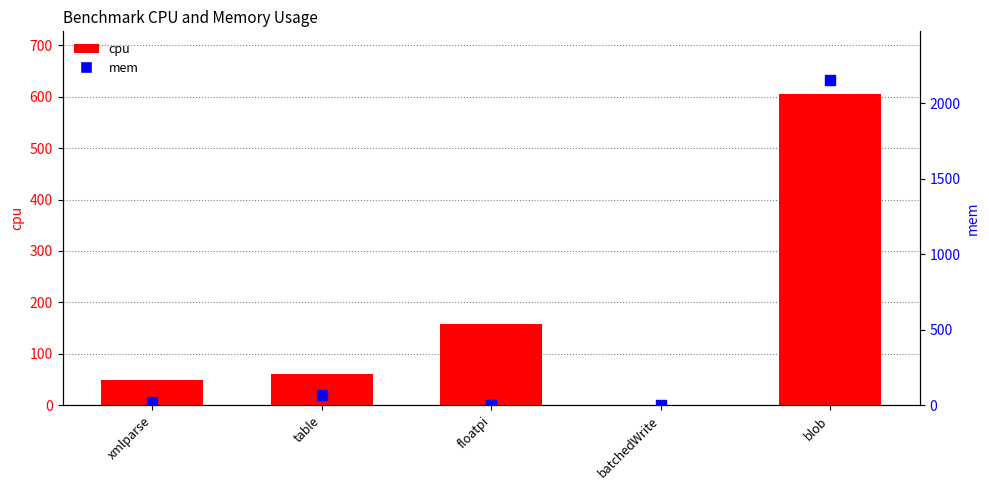

What is the total value across all series at xmlparse?

69.9